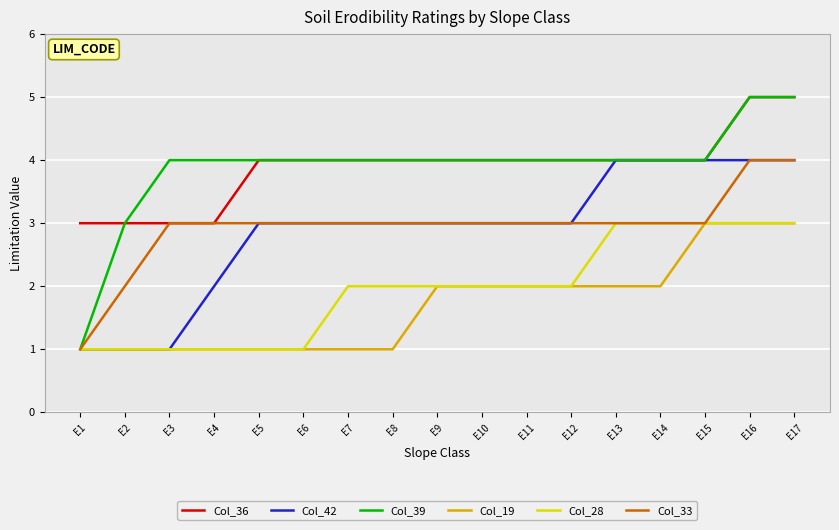

Is it true that Col_33 equals 5 at E7?

False